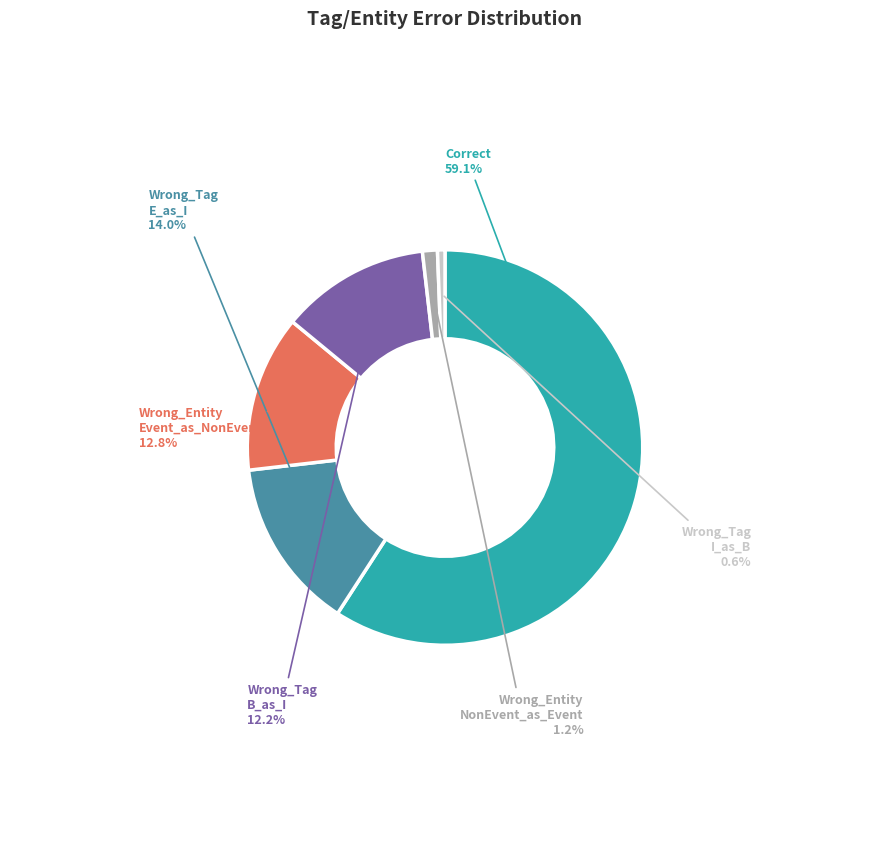

What is the smallest slice in the pie chart?

Wrong_Tag I_as_B